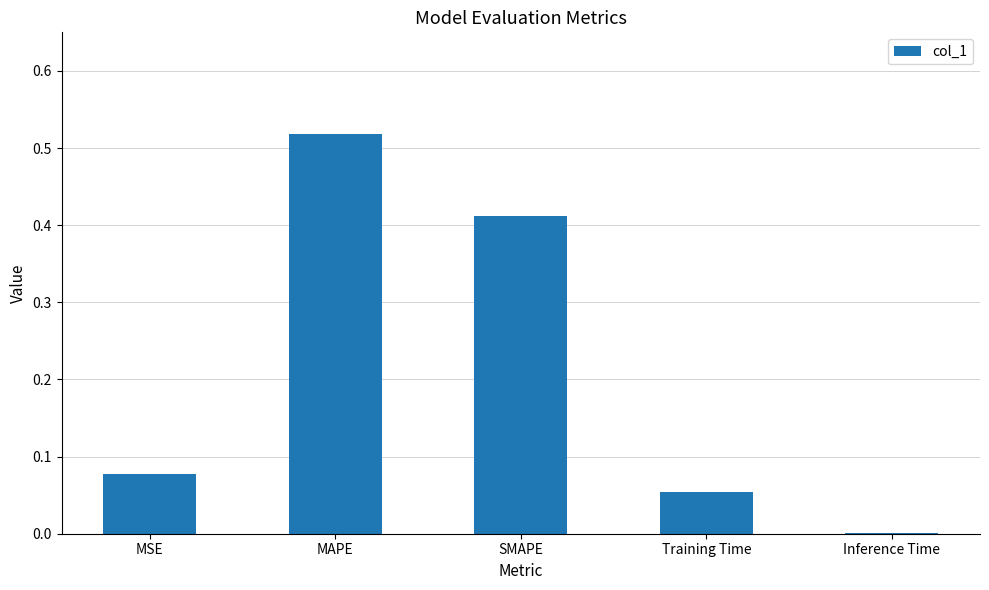

Which has a higher value, SMAPE or Inference Time?

SMAPE